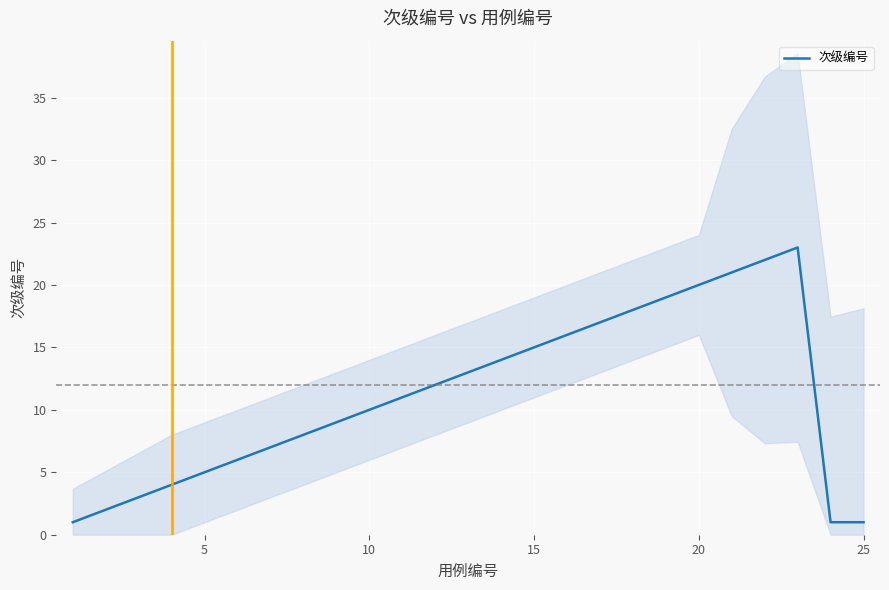

What is the maximum value for 次级编号?

23